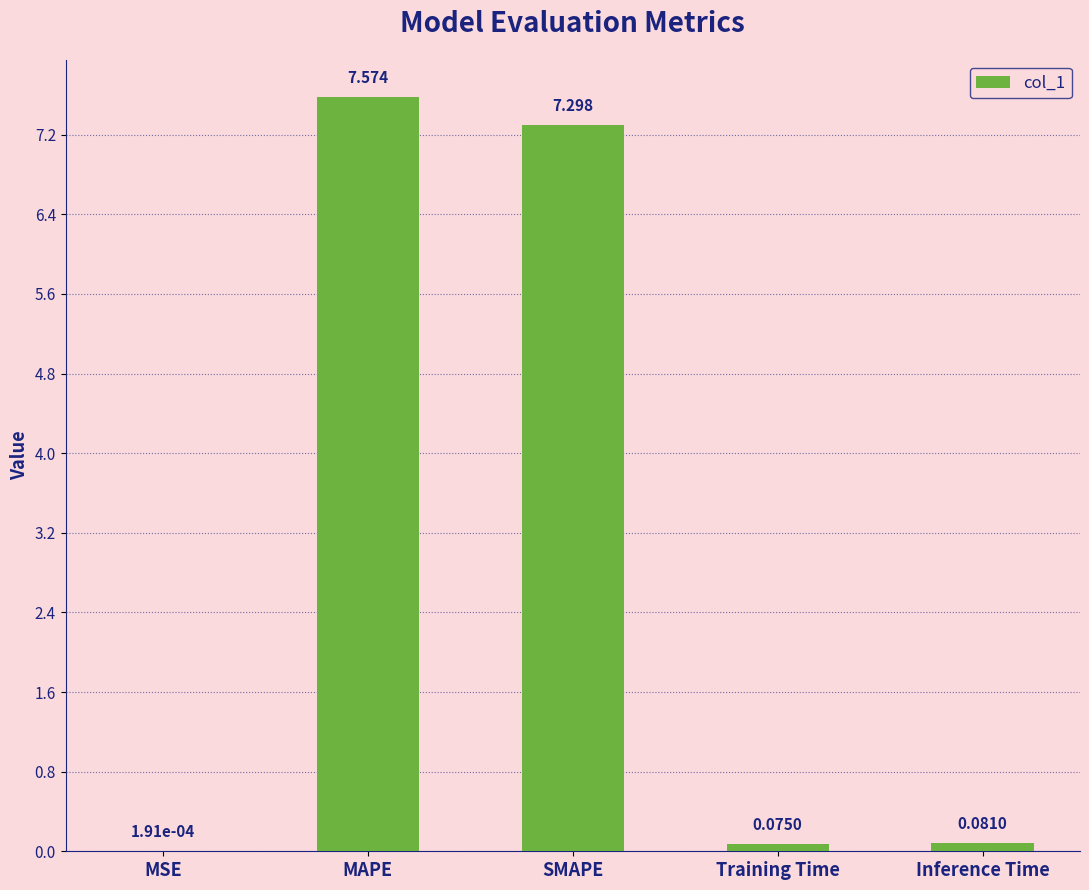

Where is the data nearest to the value 3?

Inference Time